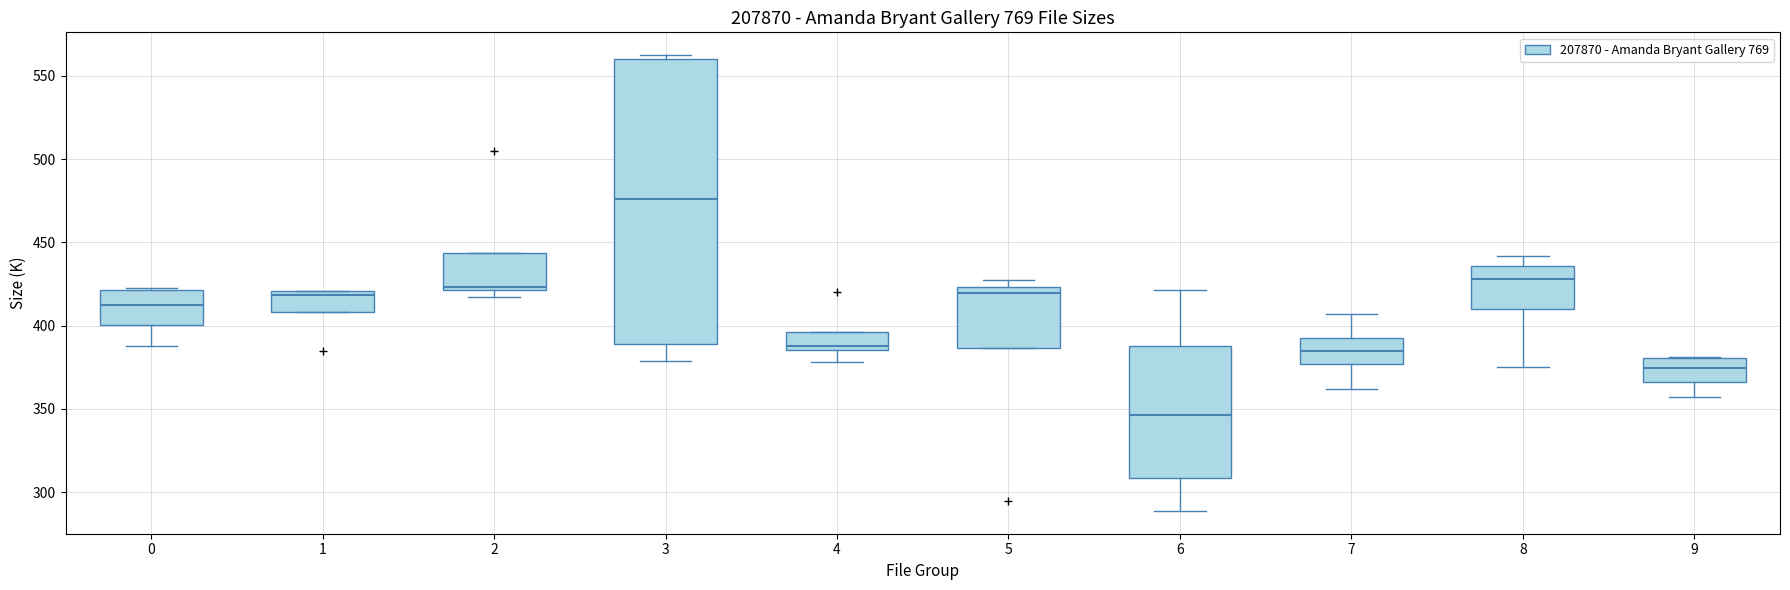

Reading left to right, transcribe this box plot: for each box, give where its median line is, the range the box spans, and where its two whiskers end, as read against the y-axis. The values are not printed on the chart, so give them approximately, as read against the axis.

0: median 415, box 400 to 420, whiskers 390 to 425
1: median 420 (just below the box's upper edge), box 410 to 420, whiskers 410 to 420
2: median 425, box 420 to 445, whiskers 415 to 445
3: median 475, box 390 to 560, whiskers 380 to 560 (just above the box's upper edge)
4: median 390, box 385 to 395, whiskers 380 to 395
5: median 420, box 385 to 425, whiskers 385 to 430
6: median 345, box 310 to 390, whiskers 290 to 420
7: median 385, box 375 to 395, whiskers 360 to 405
8: median 430, box 410 to 435, whiskers 375 to 440
9: median 375, box 365 to 380, whiskers 355 to 380